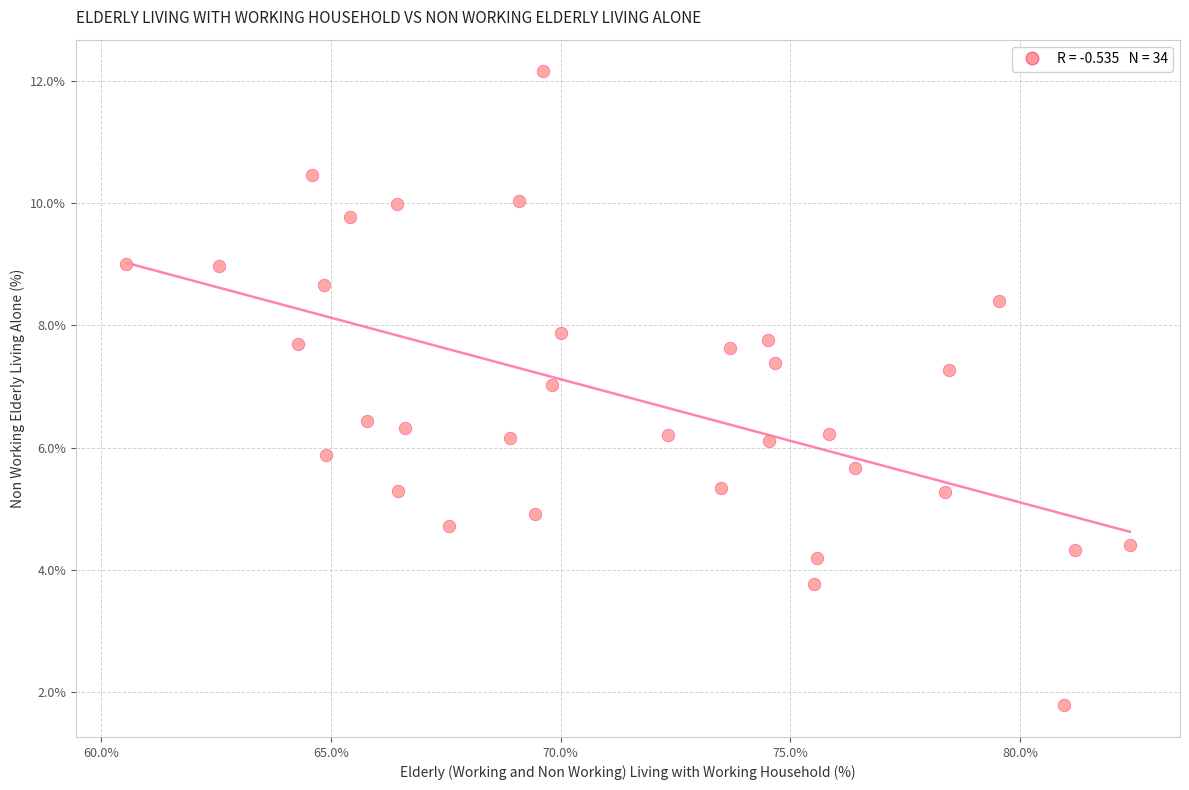

What is the range of Y values (max minus min)?

10.4